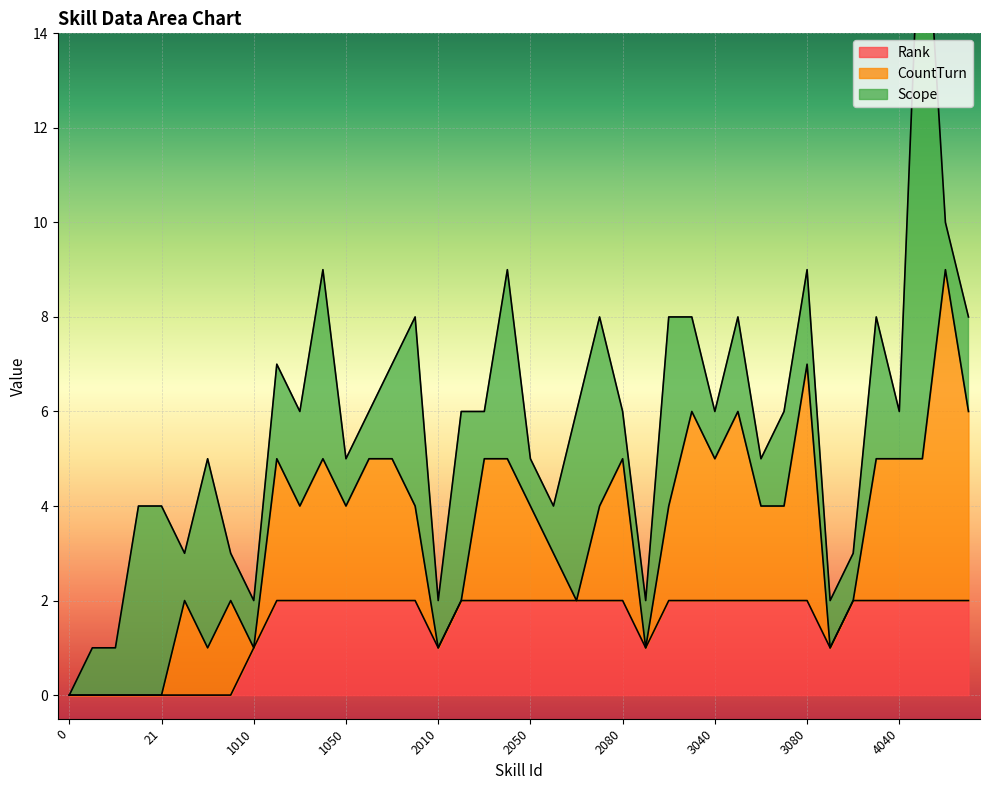

The Rank series shows 0 at 1010. True or false?

False